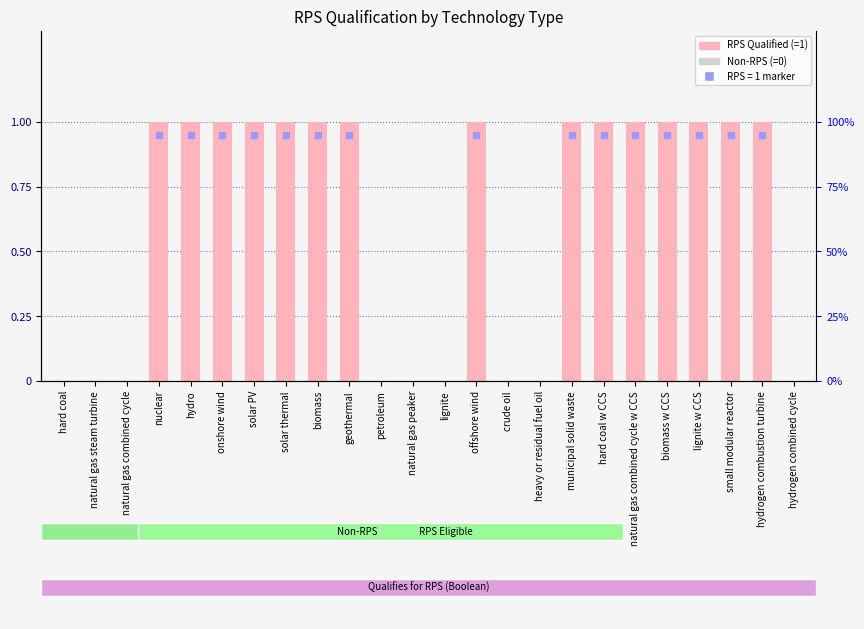

Rank the categories by value from lowest to highest.

hard coal, natural gas steam turbine, natural gas combined cycle, petroleum, natural gas peaker, lignite, crude oil, heavy or residual fuel oil, hydrogen combined cycle, nuclear, hydro, onshore wind, solar PV, solar thermal, biomass, geothermal, offshore wind, municipal solid waste, hard coal w CCS, natural gas combined cycle w CCS, biomass w CCS, lignite w CCS, small modular reactor, hydrogen combustion turbine